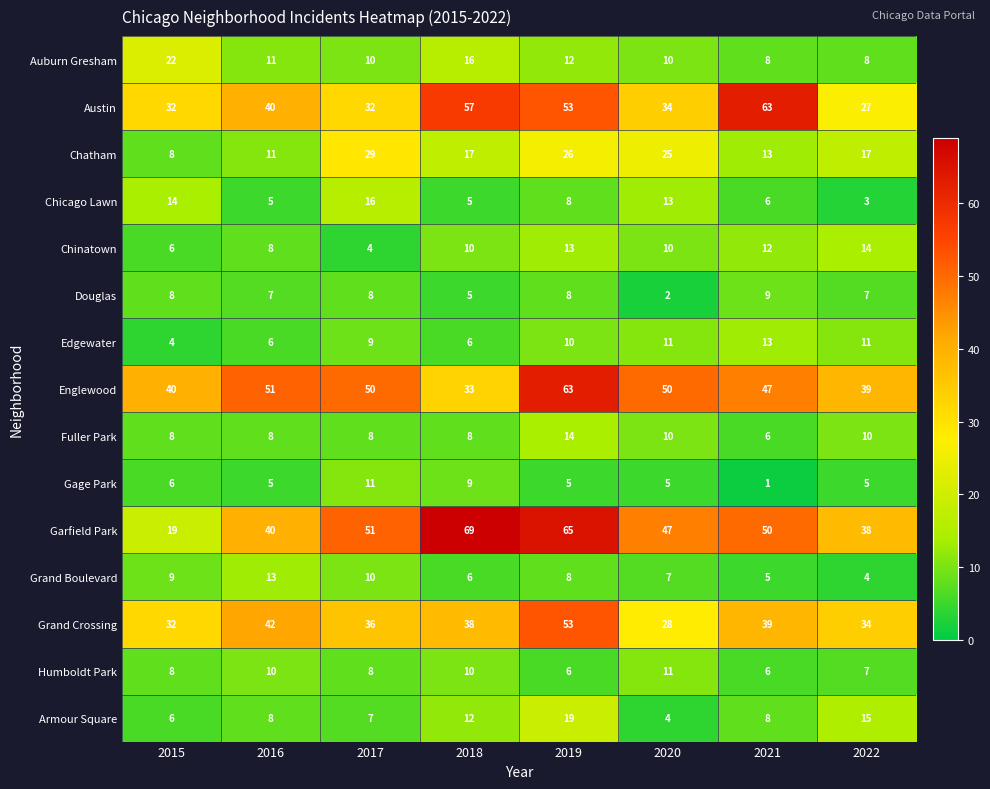

At which label does Garfield Park first exceed 50?

2017